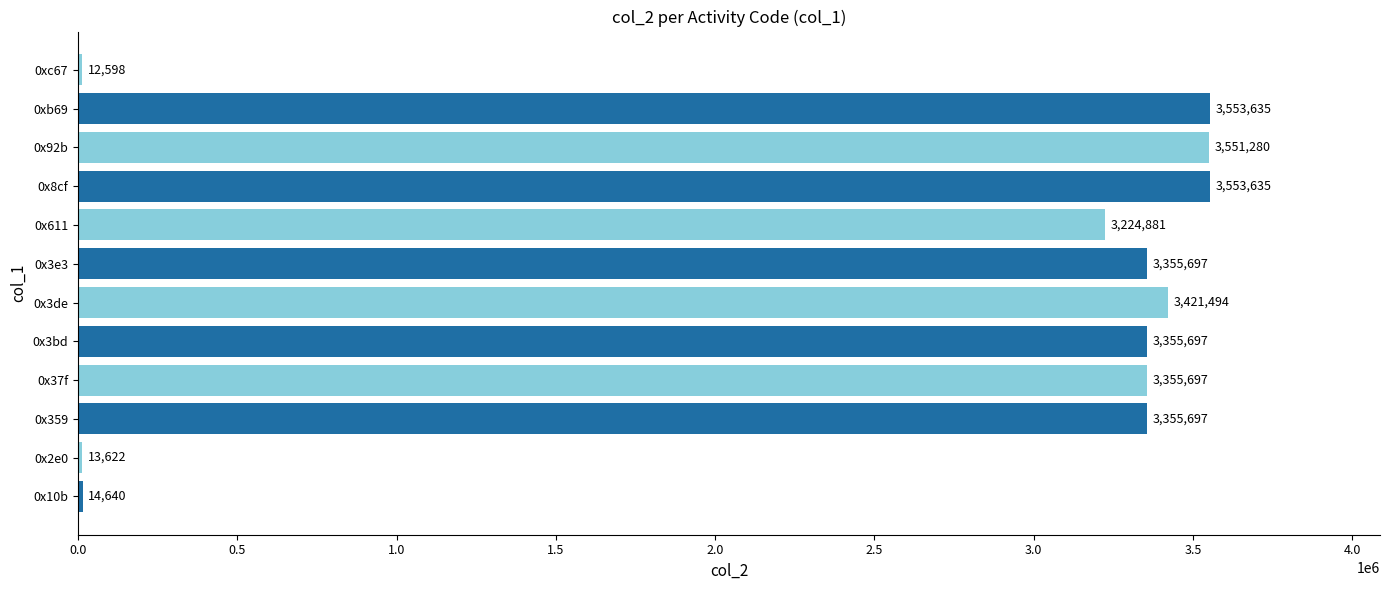

Which has a higher value, 0x3de or 0x3e3?

0x3de